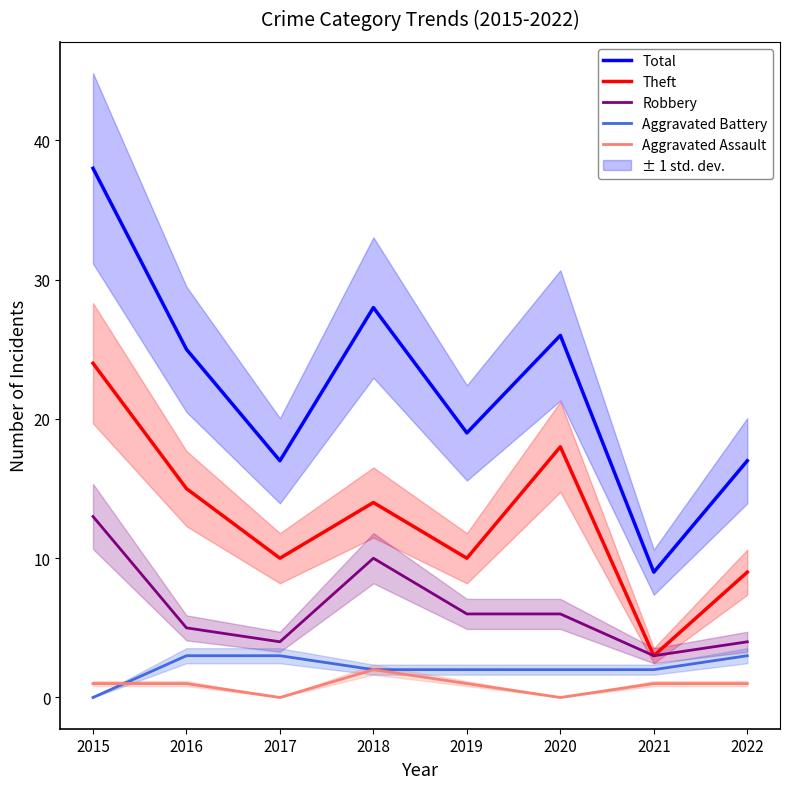

Does the chart display data point markers on the line(s)?

No